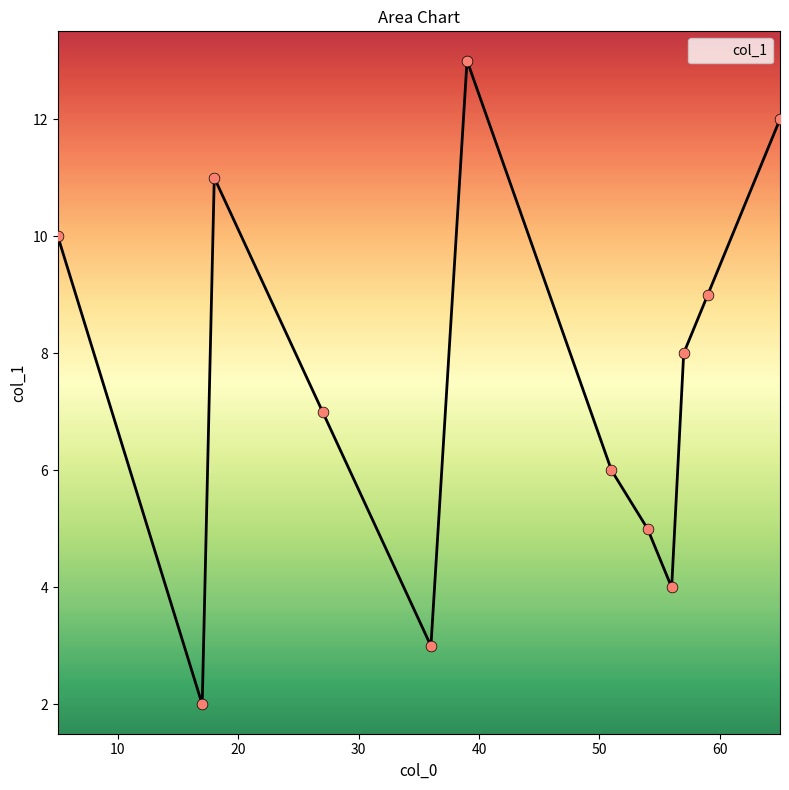

What is the maximum value shown in the chart?

13